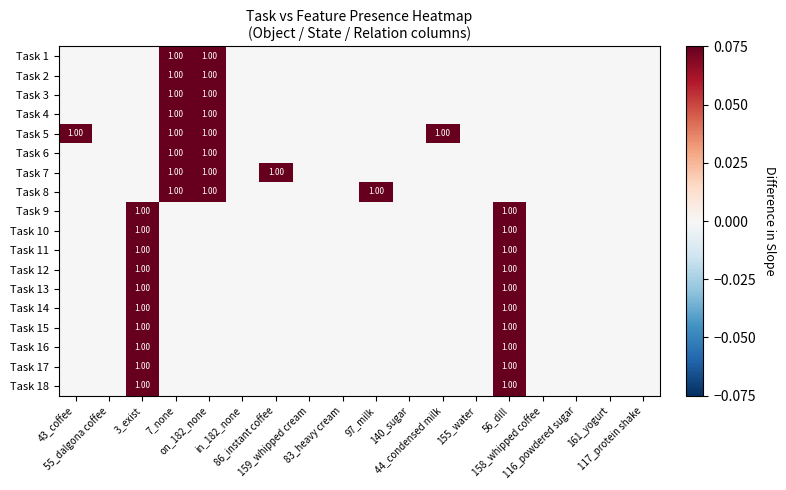

Between 83_heavy cream and 140_sugar, which is larger?

83_heavy cream